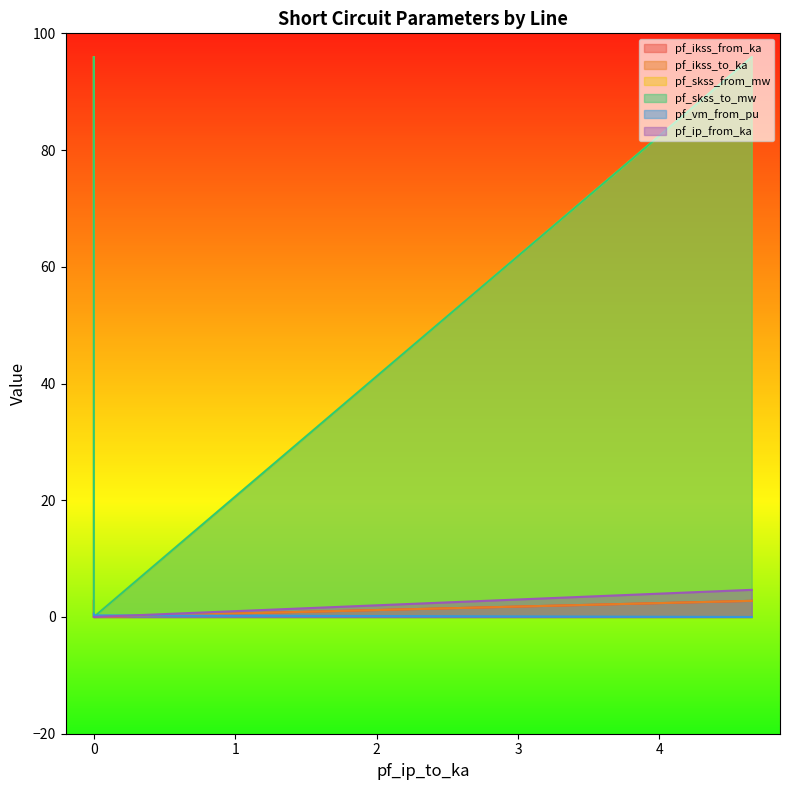

What value does the pf_skss_from_mw series have at 0?

95.9